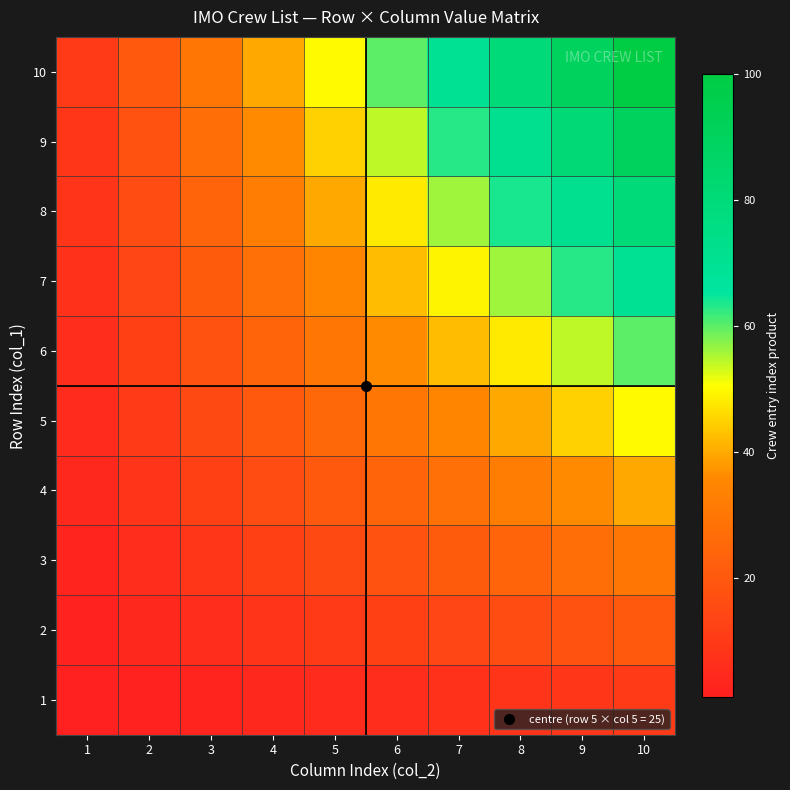

How many distinct data groups are displayed?

10